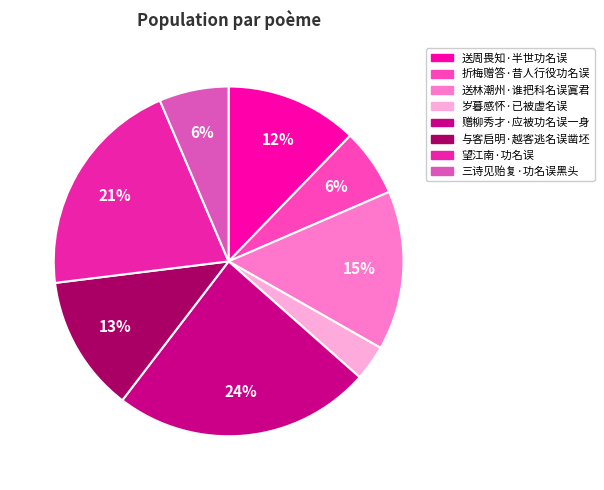

The 岁暮感怀·已被虚名误 slice represents 3% of the pie. True or false?

True